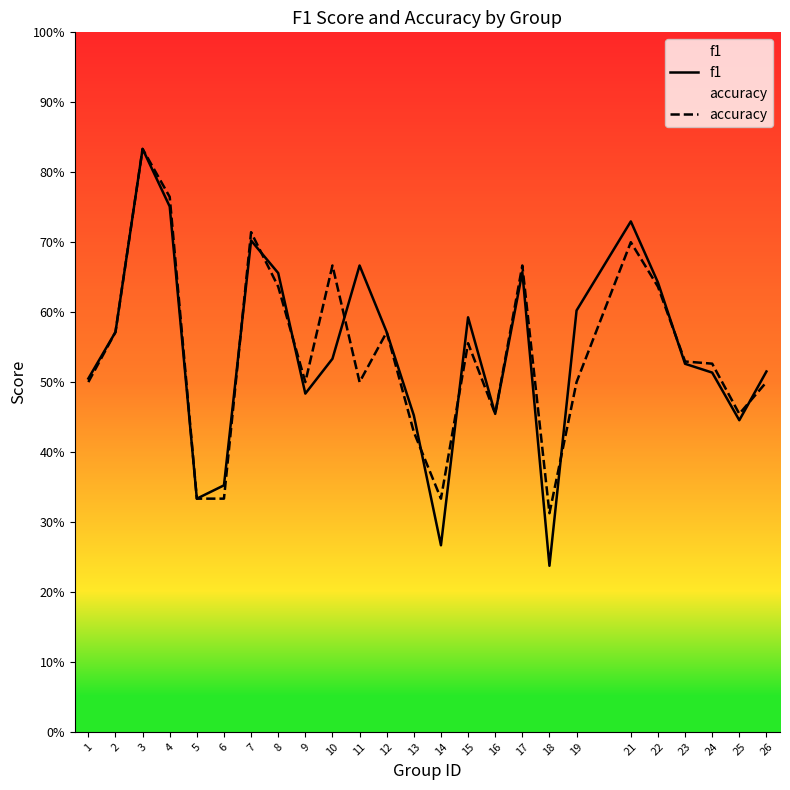

Which series has the widest spread of values?

f1